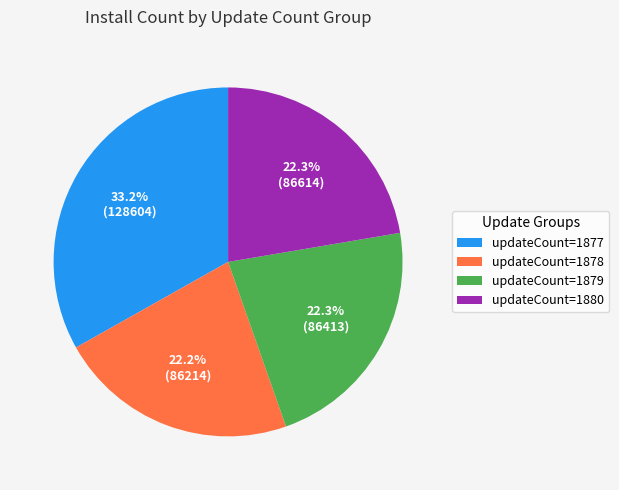

Which category has the biggest portion of the pie?

updateCount=1877